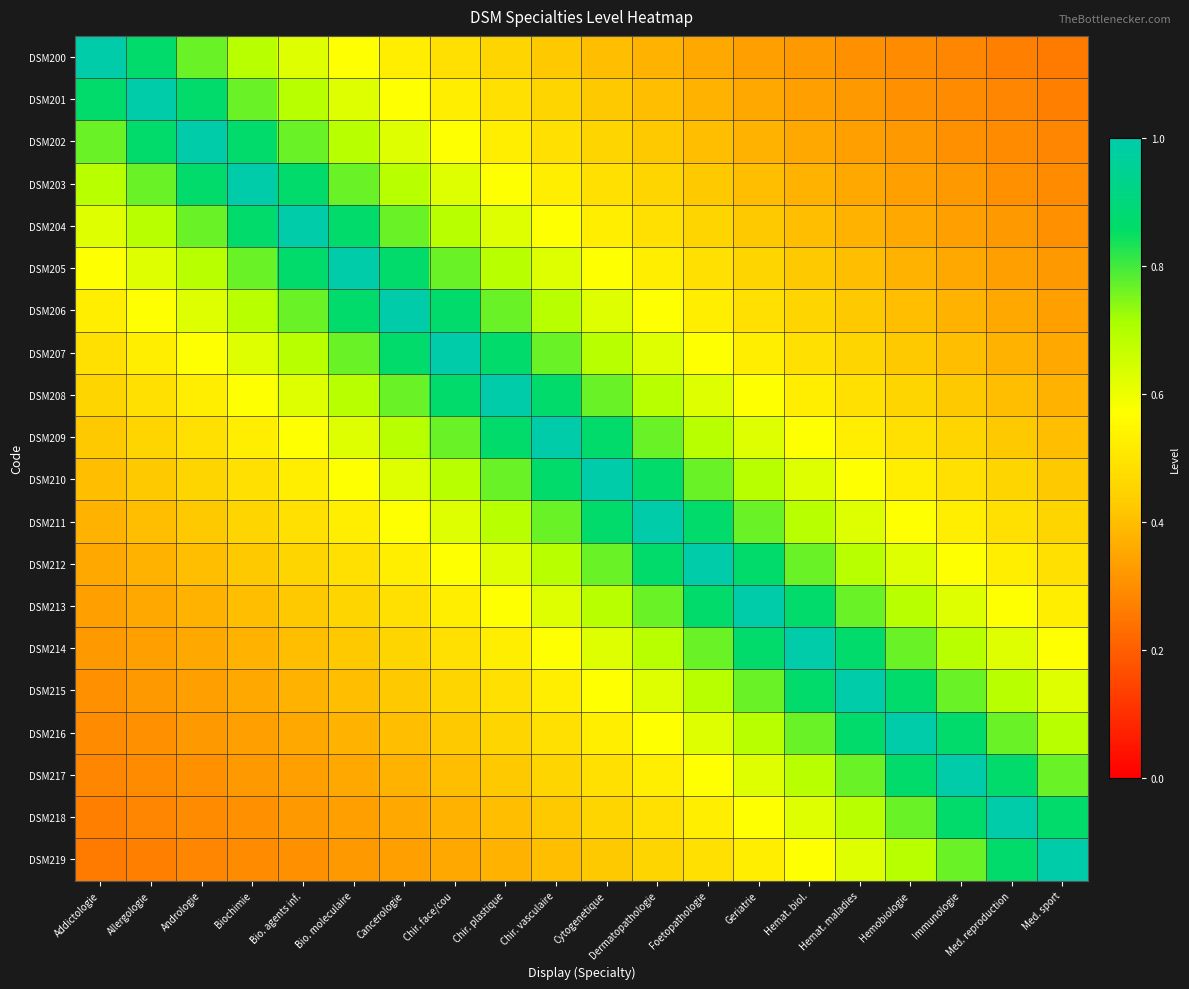

At Hemat. biol., list the series in order from smallest to largest.

DSM200, DSM201, DSM202, DSM203, DSM204, DSM205, DSM206, DSM207, DSM208, DSM209, DSM219, DSM210, DSM218, DSM211, DSM217, DSM212, DSM216, DSM213, DSM215, DSM214